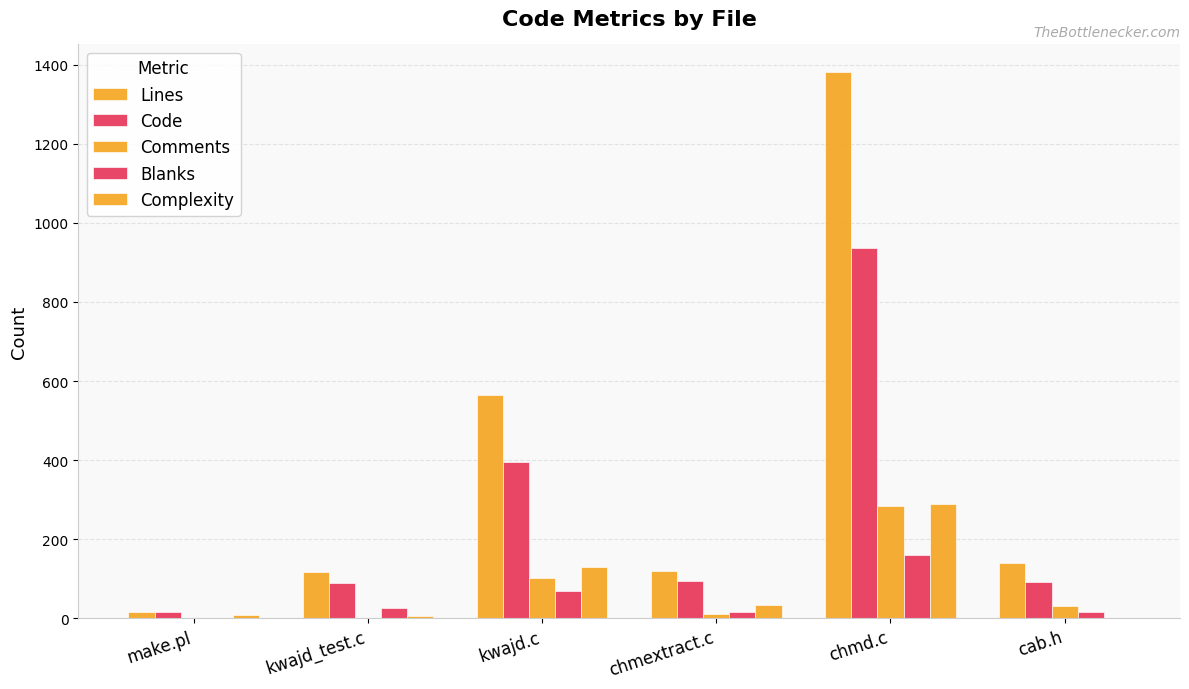

Count the number of data series in this chart.

5